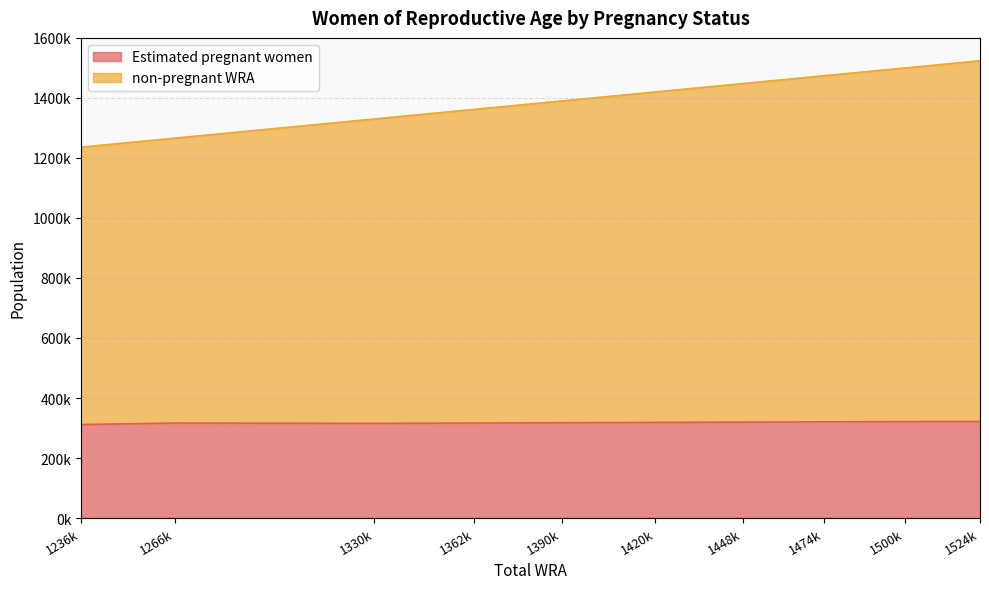

Does the chart have visible grid lines?

Yes